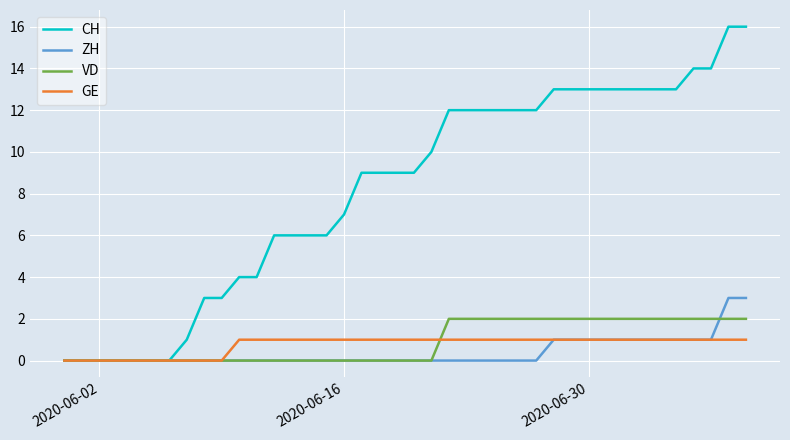

Which series has the largest total across all categories?

CH